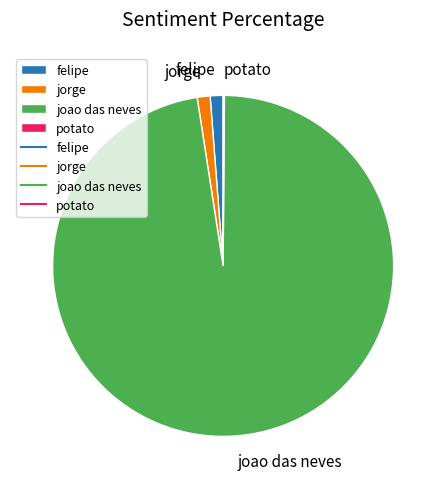

Which slice is the largest?

joao das neves